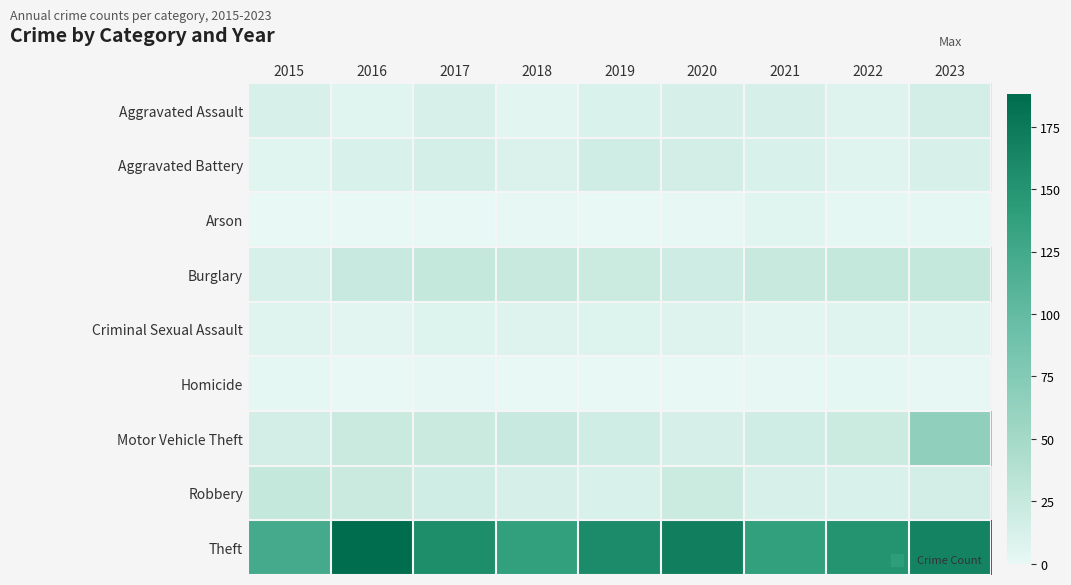

At how many categories does at least one series exceed 61?

9